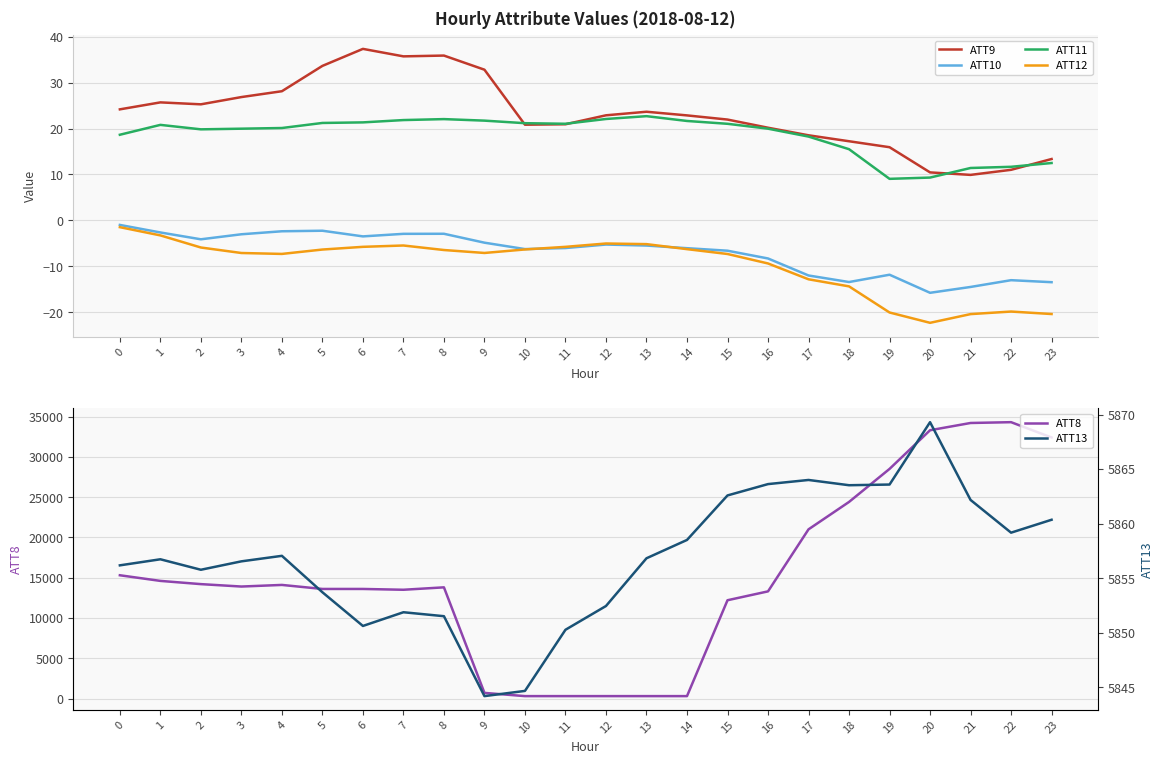

How many interior local peaks does the ATT9 series have?

4